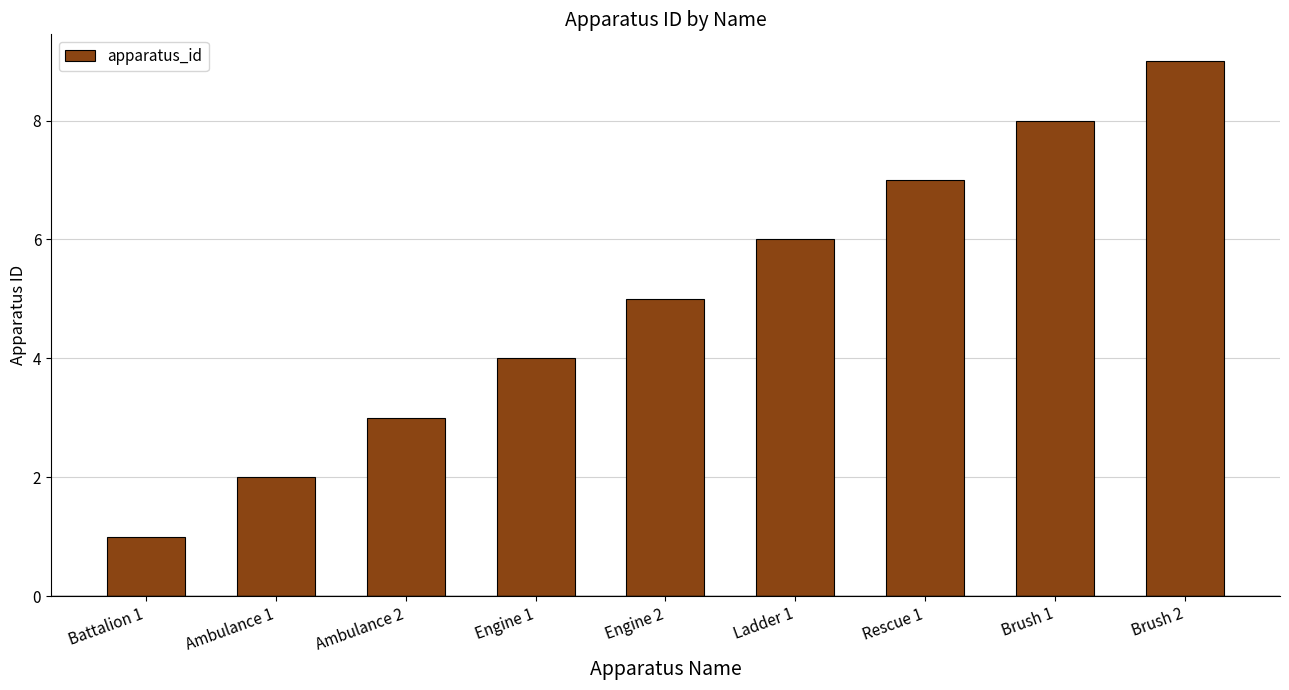

True or false: the data shows 9 at Brush 2.

True